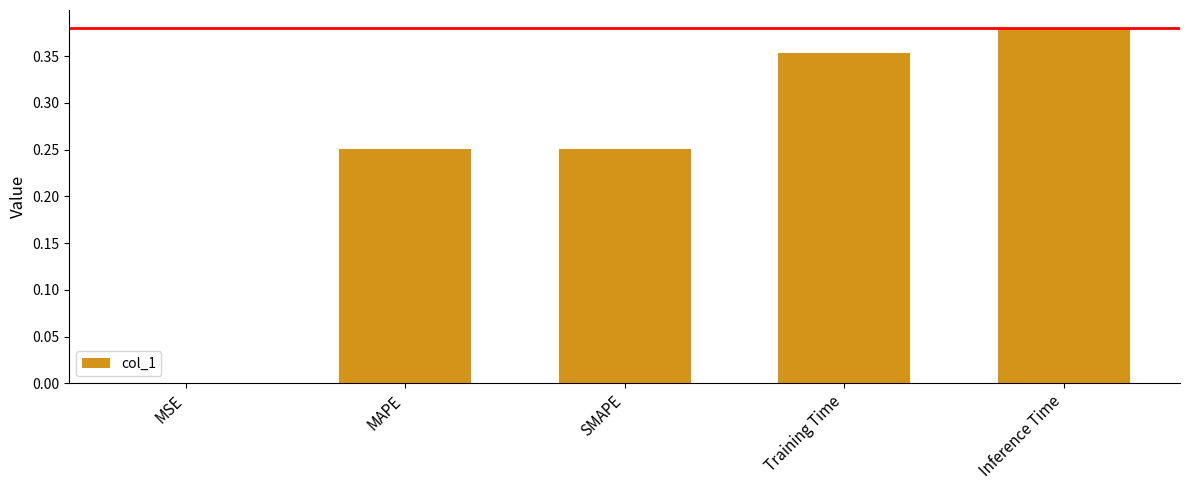

What is the sum of all values?

1.2